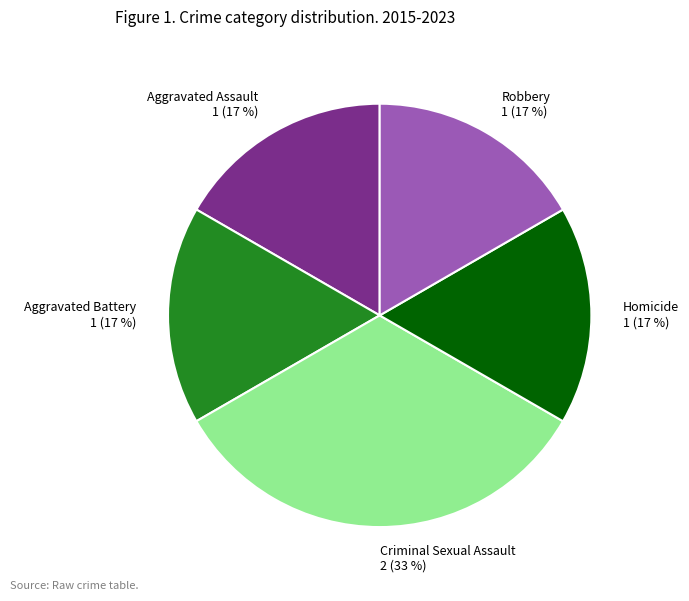

Which slice is the largest?

Criminal Sexual Assault